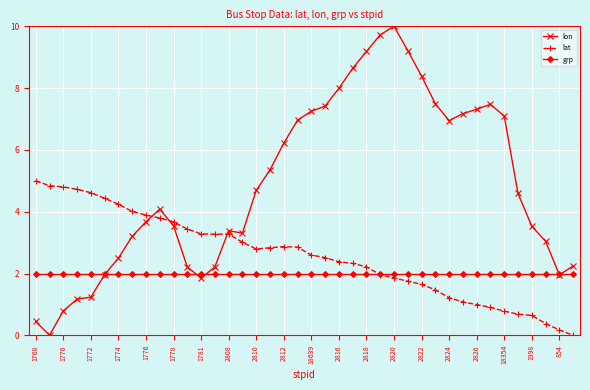

What is the average value of the grp series?

2.0